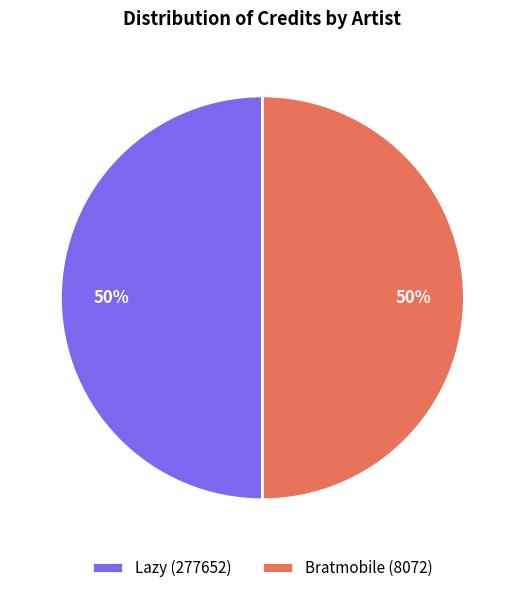

Combined, do Bratmobile (8072) and Lazy (277652) account for over 50%?

Yes